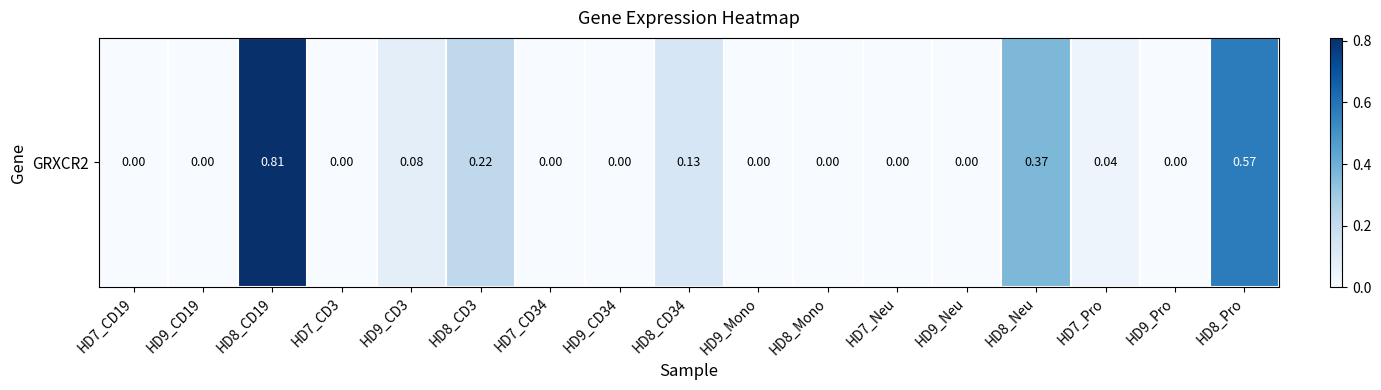

True or false: the data shows 0.2 at HD8_CD3.

True